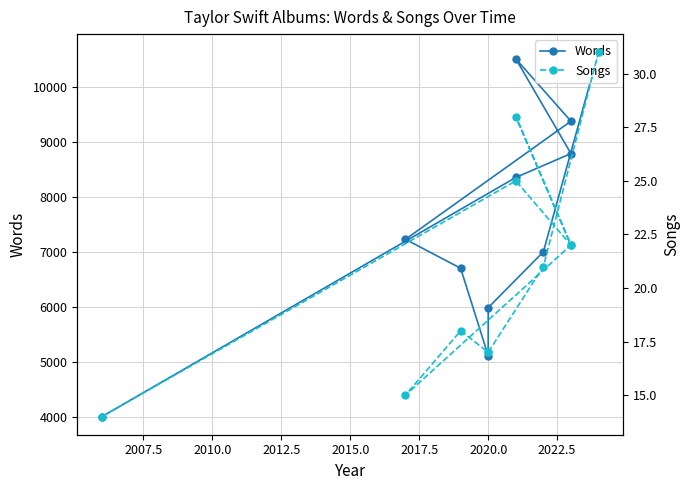

What is the average value of the Songs series?

21